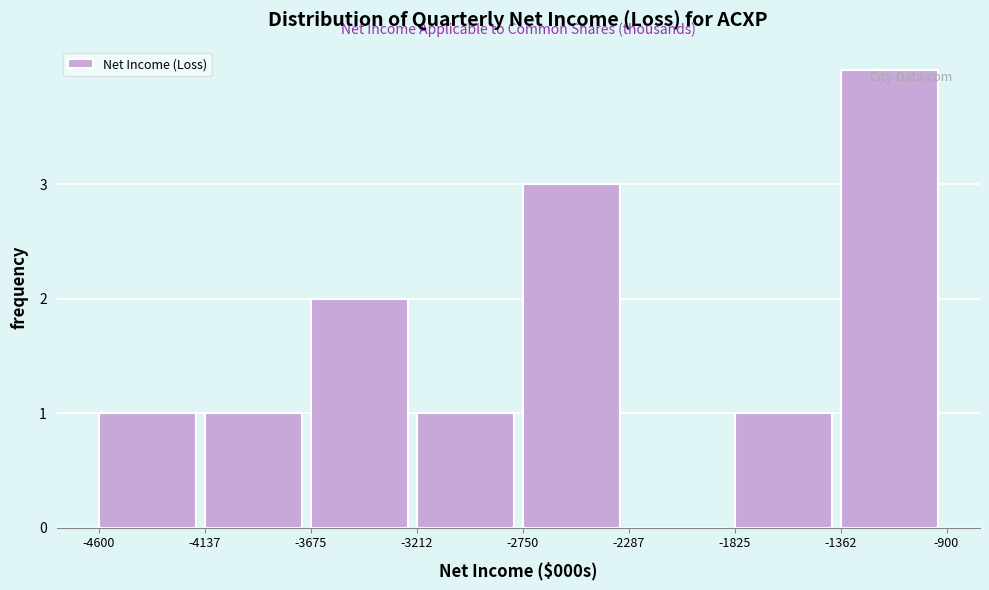

What is the height of the bar covering -2750 to -2287 on the x-axis? The values are not printed on the chart, so give them approximately, as read against the axis.

3